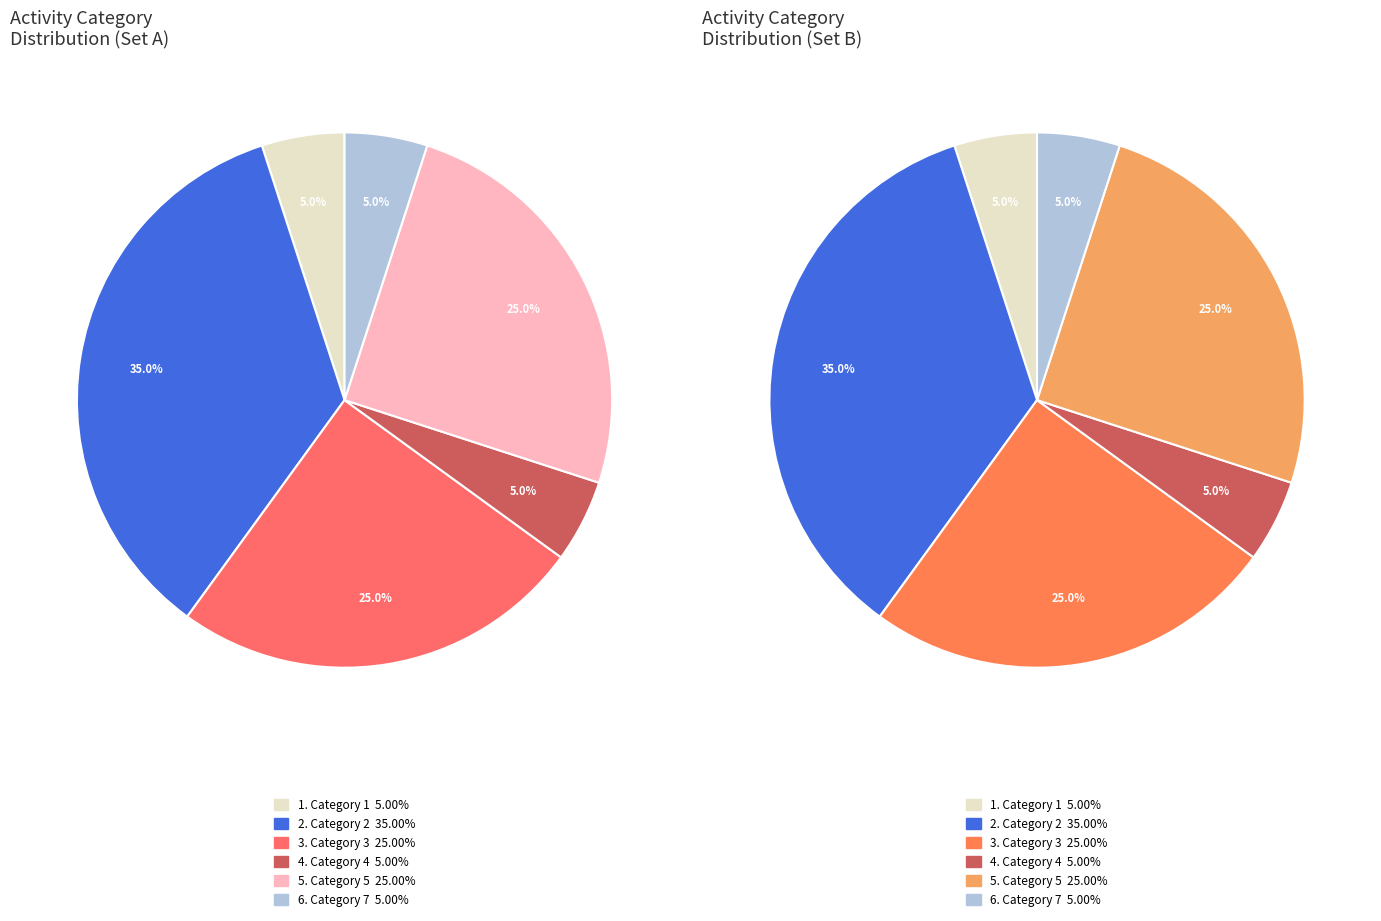

Which slice is the smallest?

4